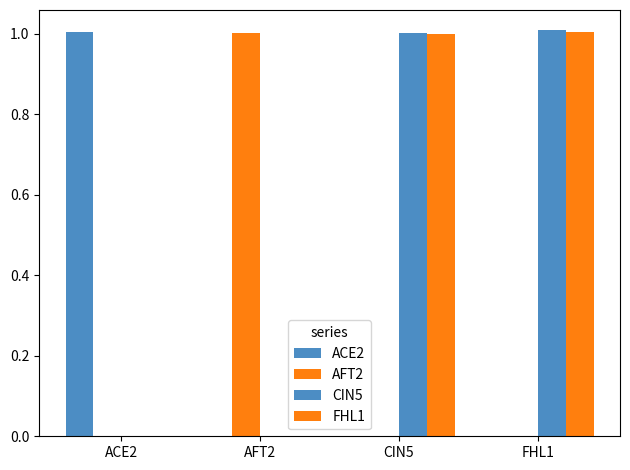

What is the label of the 1st bar from the right?

FHL1